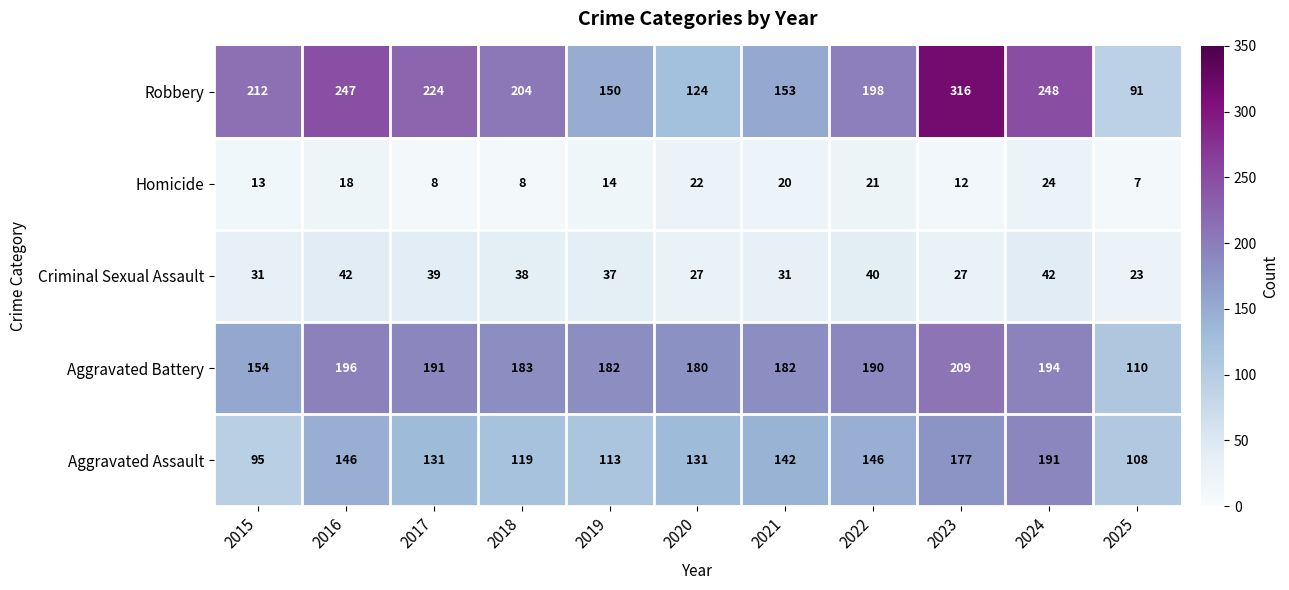

Rank the series at 2021 from highest to lowest value.

Aggravated Battery, Robbery, Aggravated Assault, Criminal Sexual Assault, Homicide